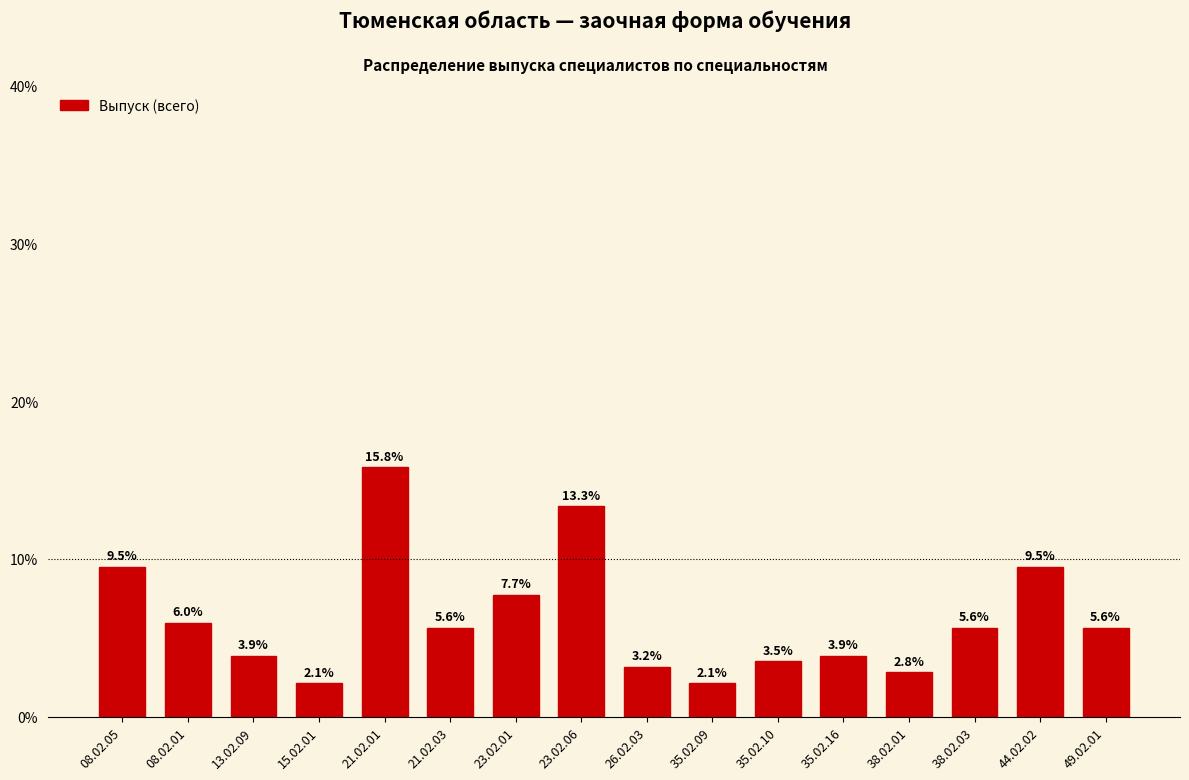

Reading left to right, transcribe all the data shown in this chart.

08.02.05=9.5	08.02.01=6.0	13.02.09=3.9	15.02.01=2.1	21.02.01=15.8	21.02.03=5.6	23.02.01=7.7	23.02.06=13.3	26.02.03=3.2	35.02.09=2.1	35.02.10=3.5	35.02.16=3.9	38.02.01=2.8	38.02.03=5.6	44.02.02=9.5	49.02.01=5.6